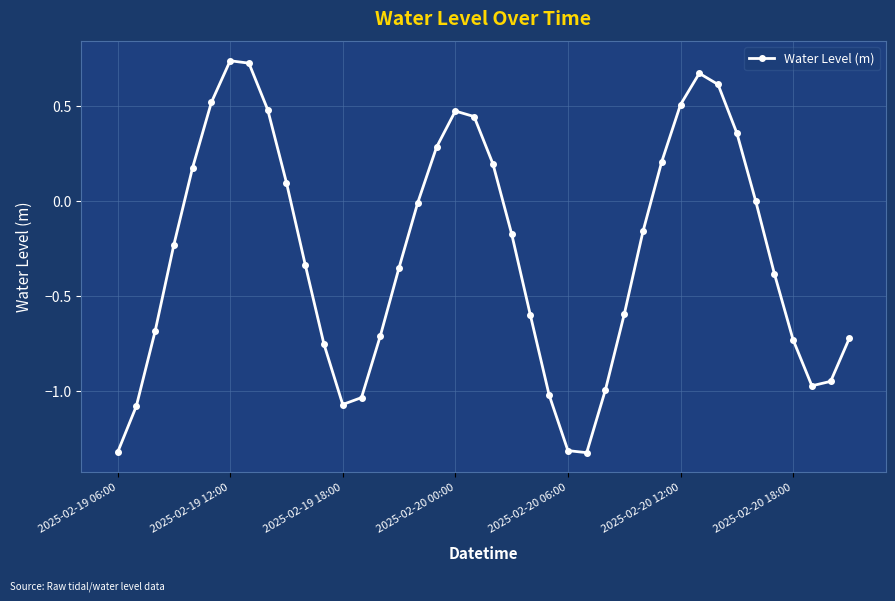

What is the difference between the maximum and second lowest values?

2.1